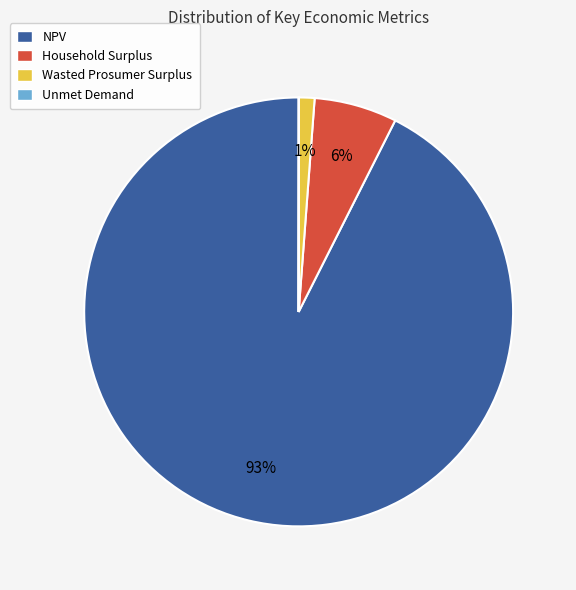

Which category has the biggest portion of the pie?

NPV